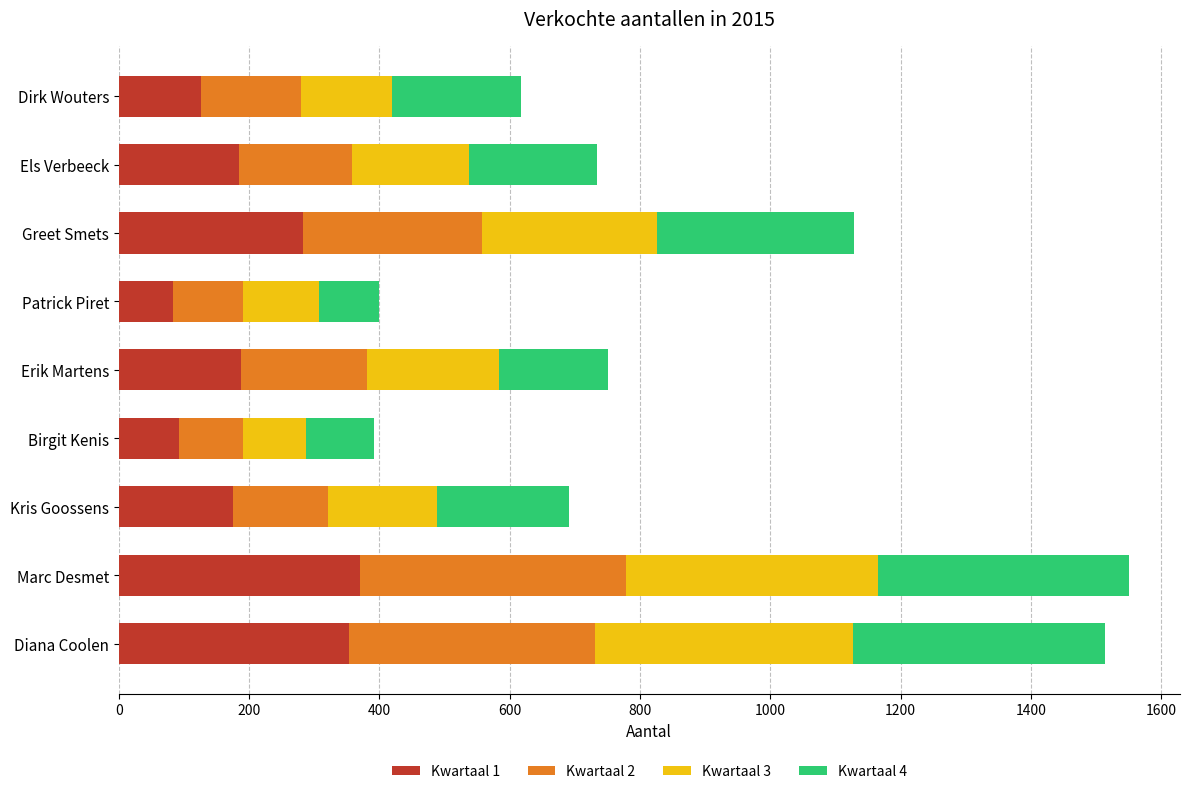

What is the maximum value for Kwartaal 1?

370